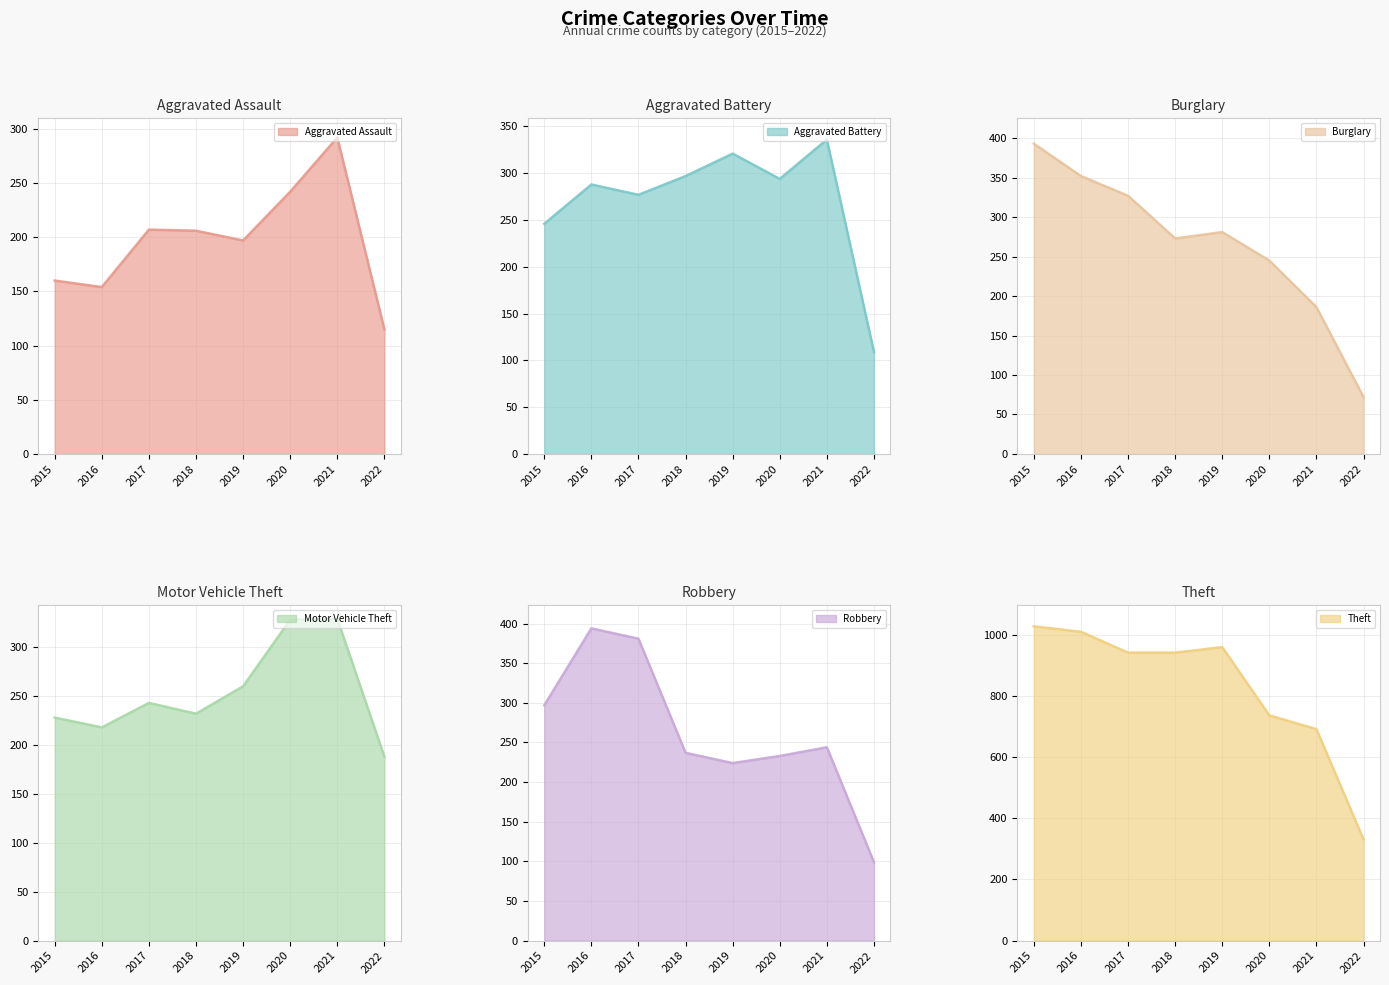

At which label is Aggravated Assault closest to 203?

2018